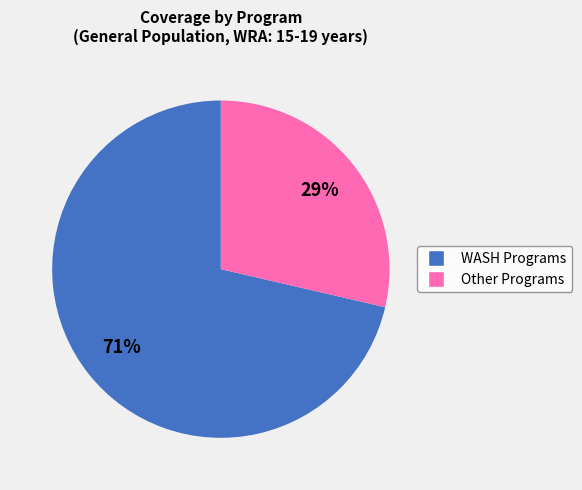

What is the largest slice in the pie chart?

WASH Programs